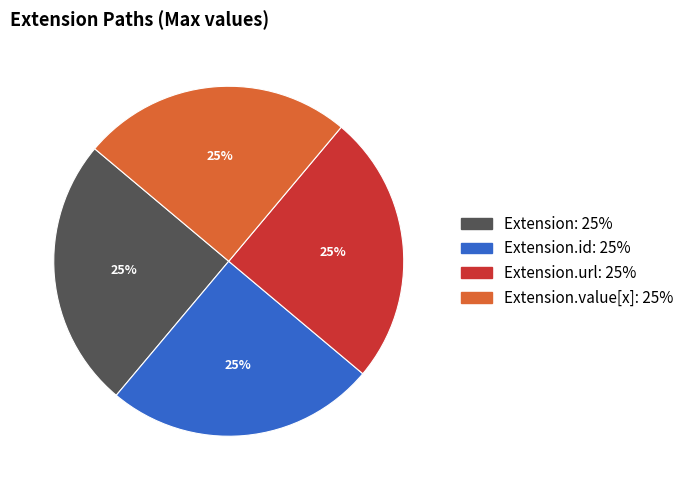

Does any single category account for the majority?

No